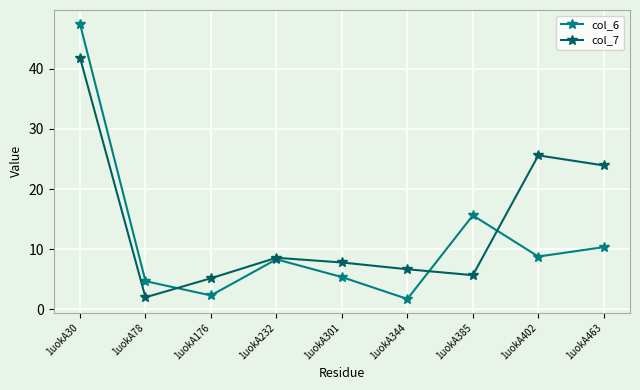

At which category is the sum across all series the highest?

1uokA30